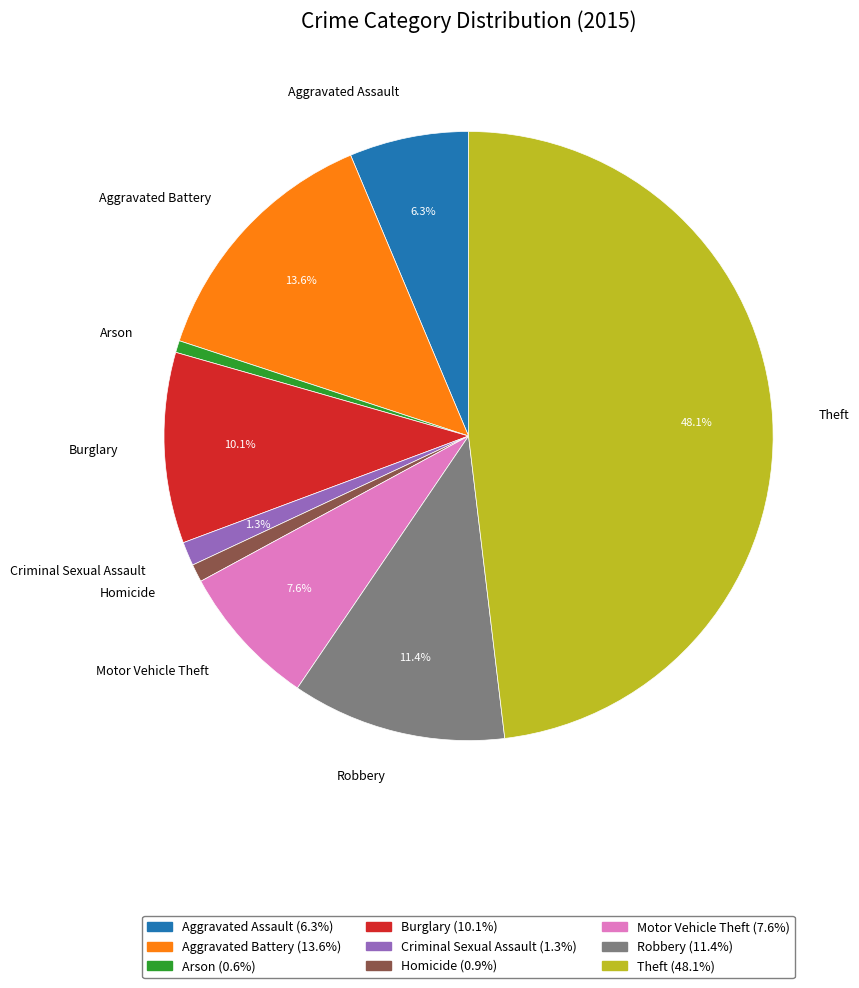

Count the number of slices in the pie.

9